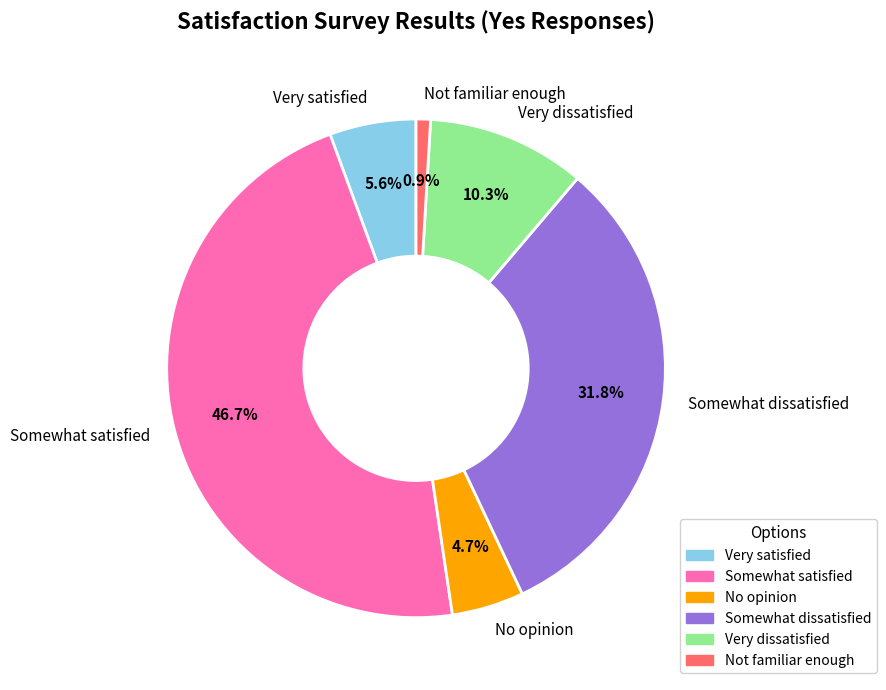

Does any single category account for the majority?

No